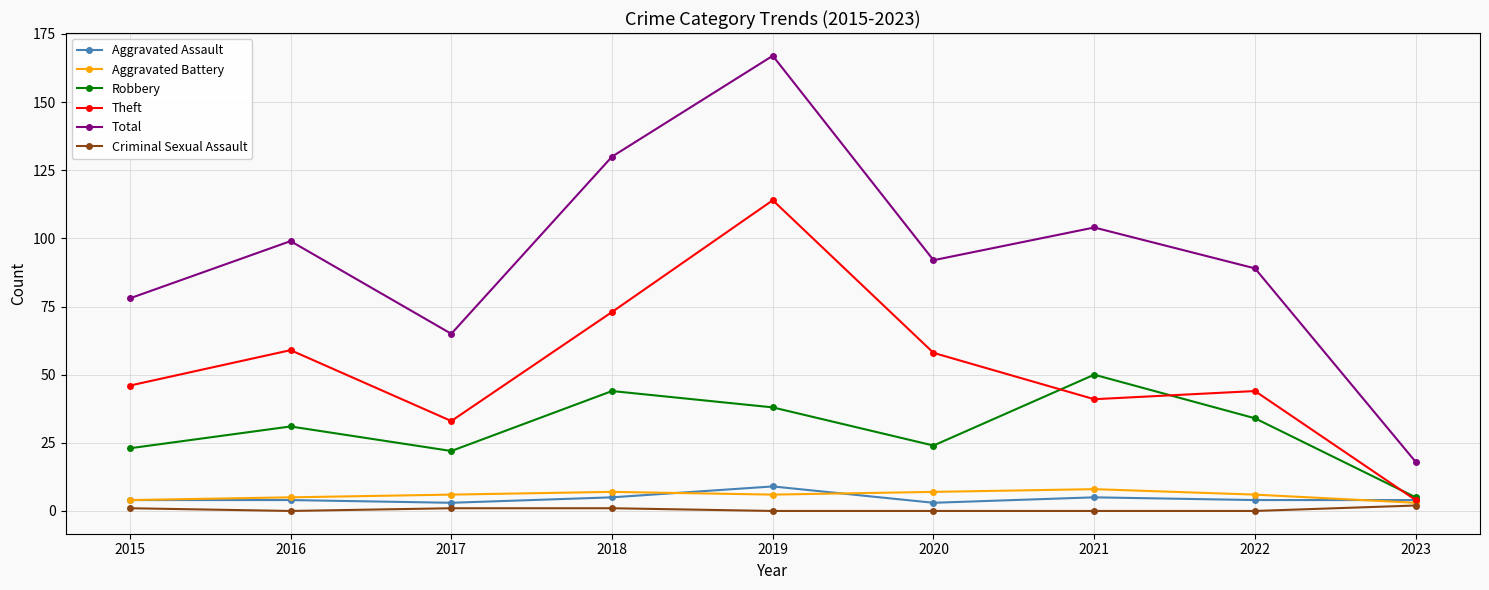

Between 2015 and 2021, which series saw the biggest shift?

Robbery